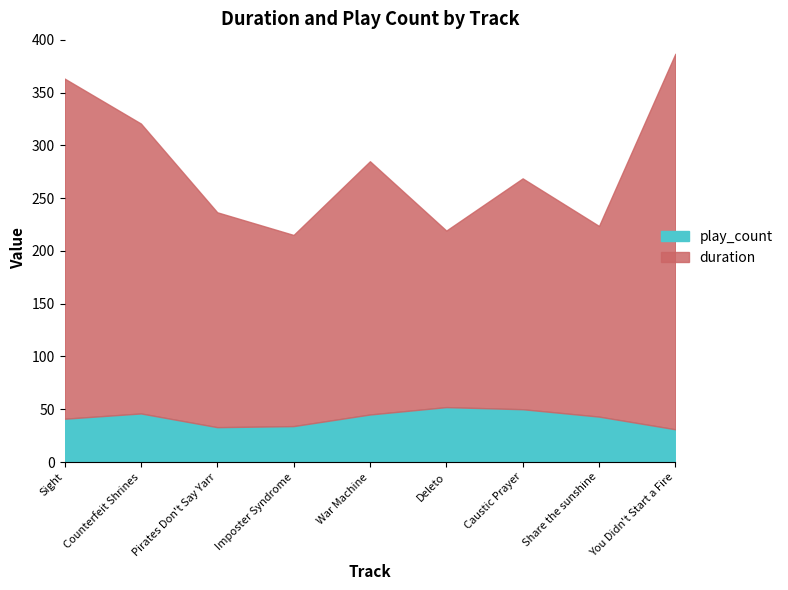

What are all the series names shown in the legend?

play_count, duration